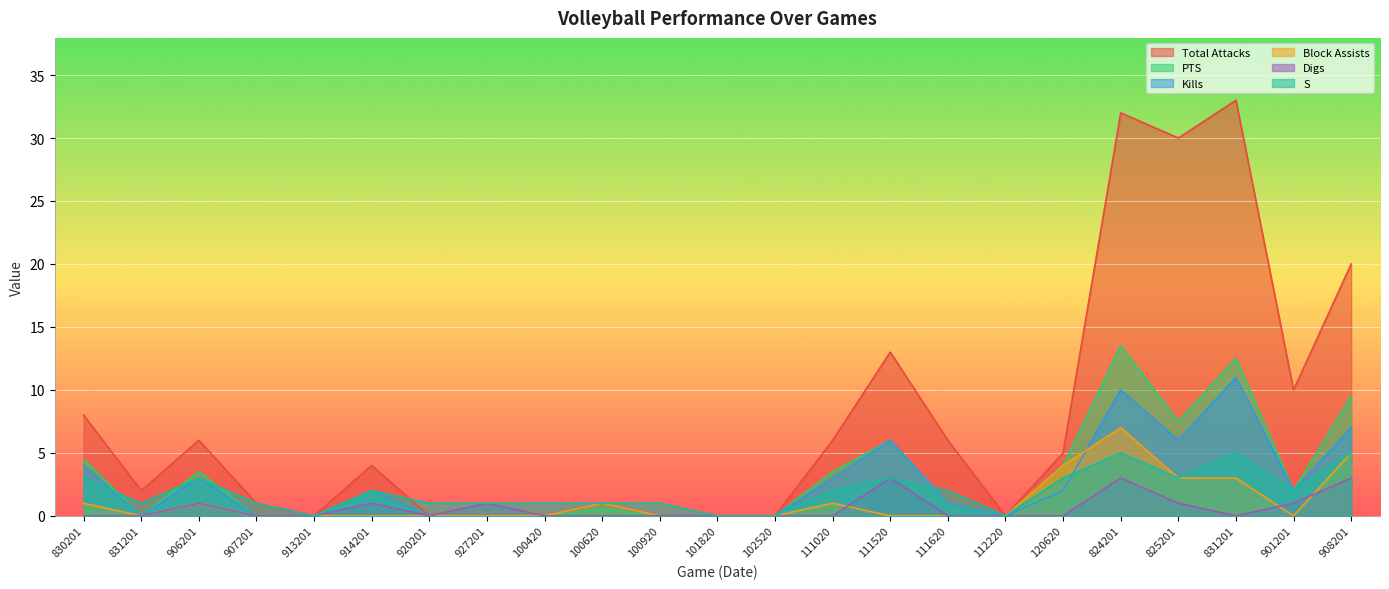

Reading left to right, what are all the values shown in this chart?

Total Attacks: 830201=8.0	831201=2.0	906201=6.0	907201=1.0	913201=0.0	914201=4.0	920201=0.0	927201=0.0	100420=0.0	100620=1.0	100920=0.0	101820=0.0	102520=0.0	111020=6.0	111520=13.0	111620=6.0	112220=0.0	120620=5.0	824201=32.0	825201=30.0	831201=33.0	901201=10.0	908201=20.0
PTS: 830201=4.5	831201=0.0	906201=3.5	907201=0.0	913201=0.0	914201=2.0	920201=0.0	927201=0.0	100420=0.0	100620=0.5	100920=0.0	101820=0.0	102520=0.0	111020=3.5	111520=6.0	111620=1.0	112220=0.0	120620=4.0	824201=13.5	825201=7.5	831201=12.5	901201=2.0	908201=9.5
Kills: 830201=4.0	831201=0.0	906201=3.0	907201=0.0	913201=0.0	914201=2.0	920201=0.0	927201=0.0	100420=0.0	100620=0.0	100920=0.0	101820=0.0	102520=0.0	111020=3.0	111520=6.0	111620=1.0	112220=0.0	120620=2.0	824201=10.0	825201=6.0	831201=11.0	901201=2.0	908201=7.0
Block Assists: 830201=1.0	831201=0.0	906201=1.0	907201=0.0	913201=0.0	914201=0.0	920201=0.0	927201=0.0	100420=0.0	100620=1.0	100920=0.0	101820=0.0	102520=0.0	111020=1.0	111520=0.0	111620=0.0	112220=0.0	120620=4.0	824201=7.0	825201=3.0	831201=3.0	901201=0.0	908201=5.0
Digs: 830201=0.0	831201=0.0	906201=1.0	907201=0.0	913201=0.0	914201=1.0	920201=0.0	927201=1.0	100420=0.0	100620=0.0	100920=0.0	101820=0.0	102520=0.0	111020=0.0	111520=3.0	111620=0.0	112220=0.0	120620=0.0	824201=3.0	825201=1.0	831201=0.0	901201=1.0	908201=3.0
S: 830201=3.0	831201=1.0	906201=3.0	907201=1.0	913201=0.0	914201=2.0	920201=1.0	927201=1.0	100420=1.0	100620=1.0	100920=1.0	101820=0.0	102520=0.0	111020=2.0	111520=3.0	111620=2.0	112220=0.0	120620=3.0	824201=5.0	825201=3.0	831201=5.0	901201=2.0	908201=5.0